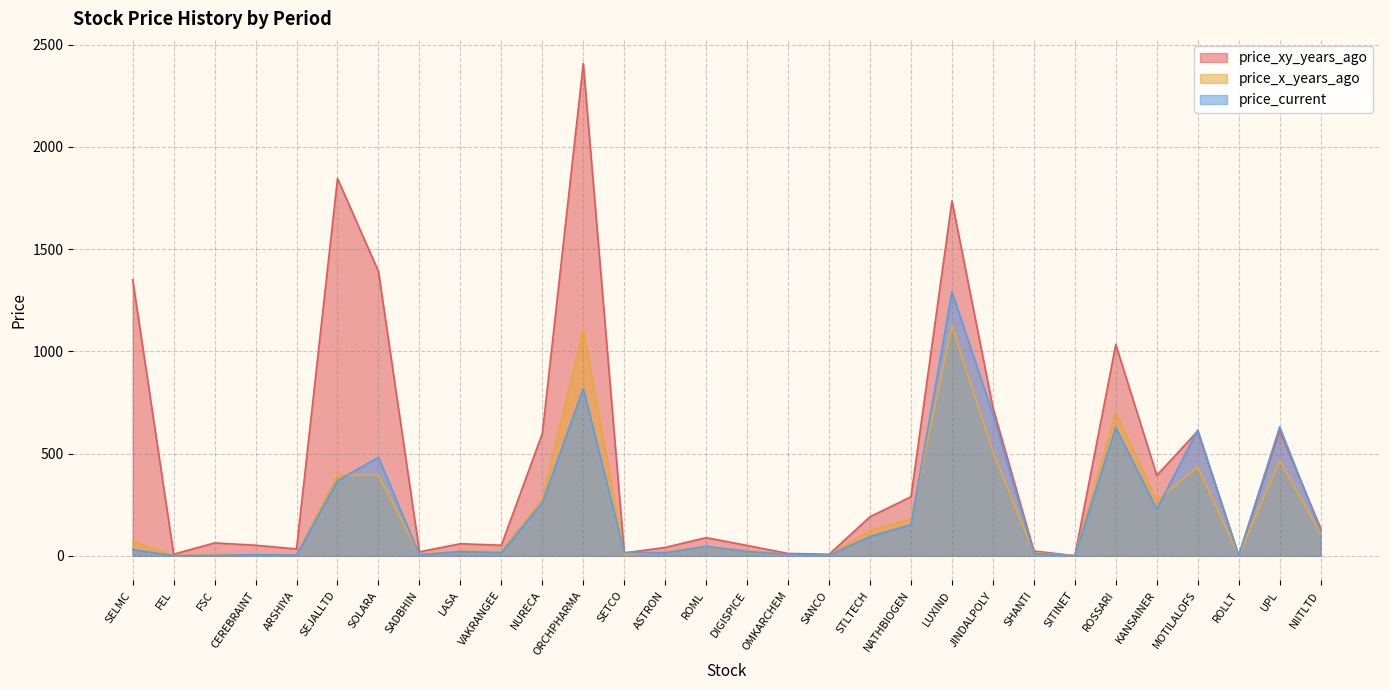

Which category has the highest value in the price_x_years_ago series?

LUXIND